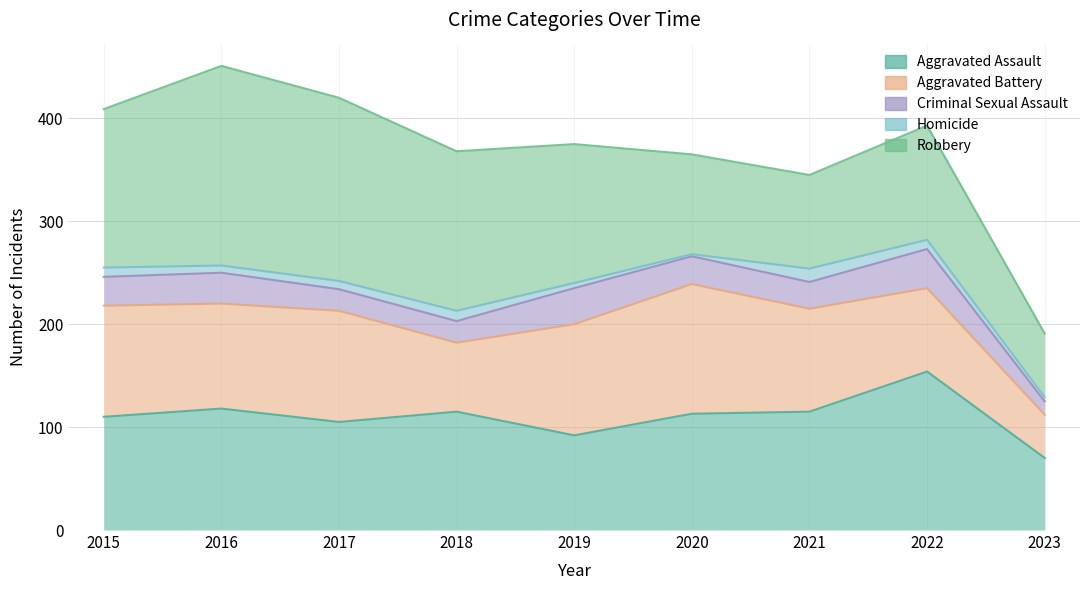

At which label is Criminal Sexual Assault closest to 25?

2021